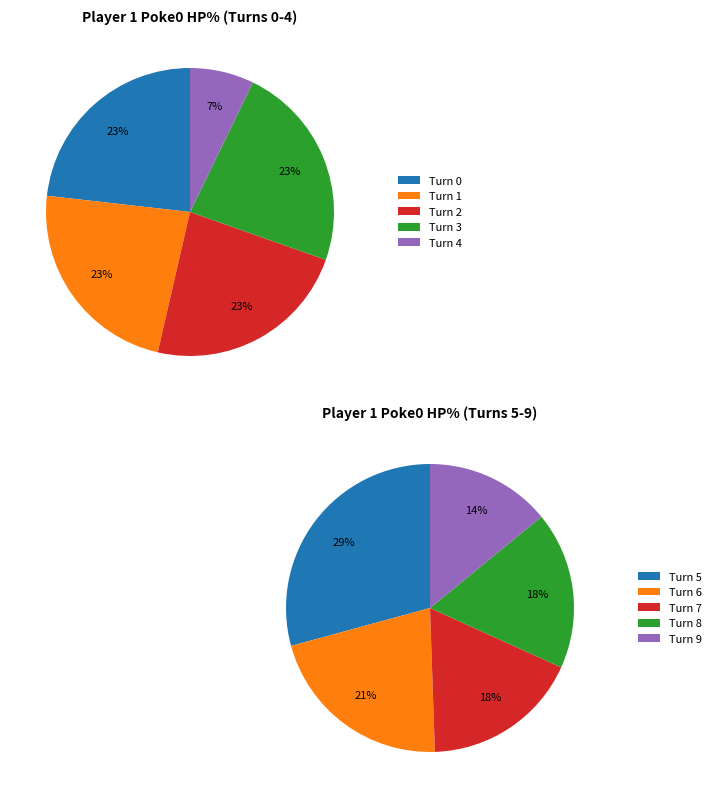

To the nearest percent, what is the difference between the largest and smallest slice percentages?

16%